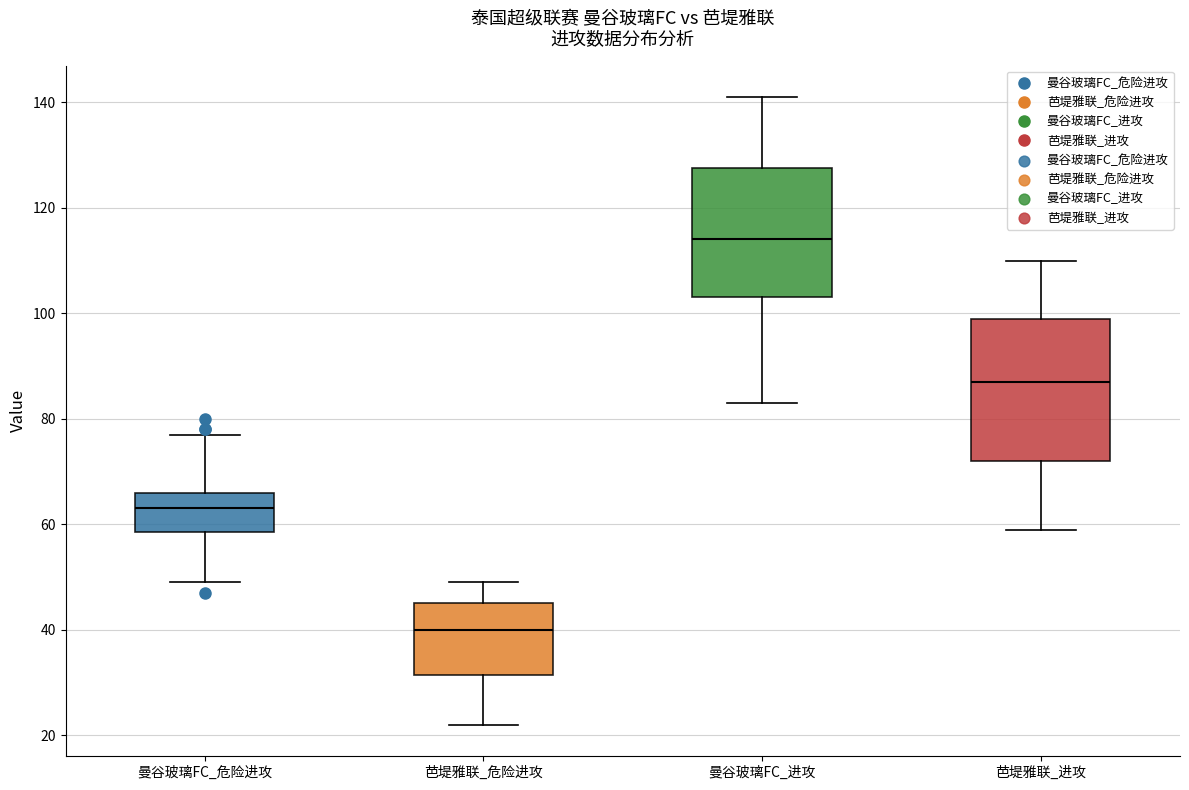

Which box is the tallest, from its lower edge to its upper edge?

芭堤雅联_进攻